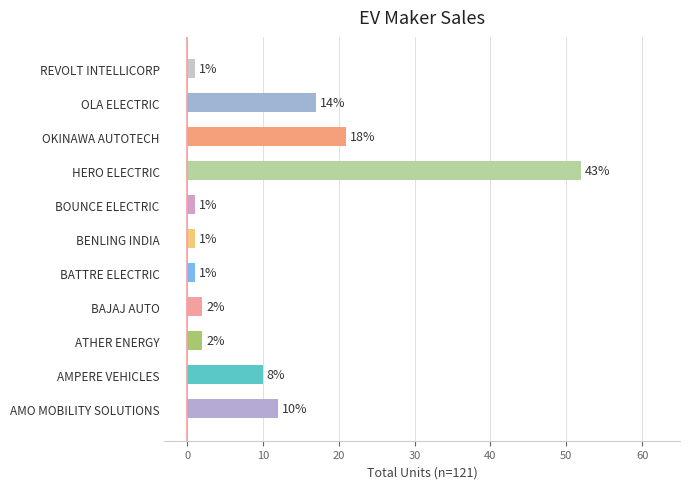

What is the greatest value displayed?

52